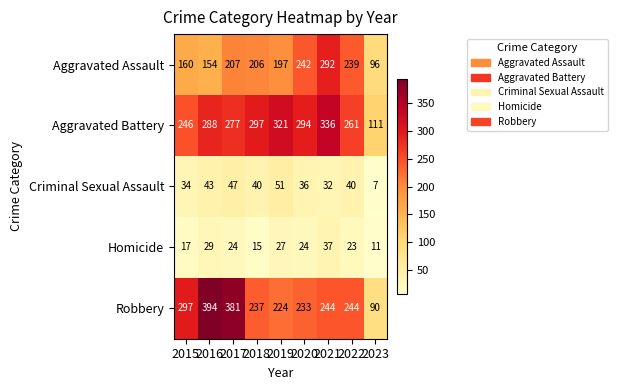

What is the minimum value shown in the chart?

7